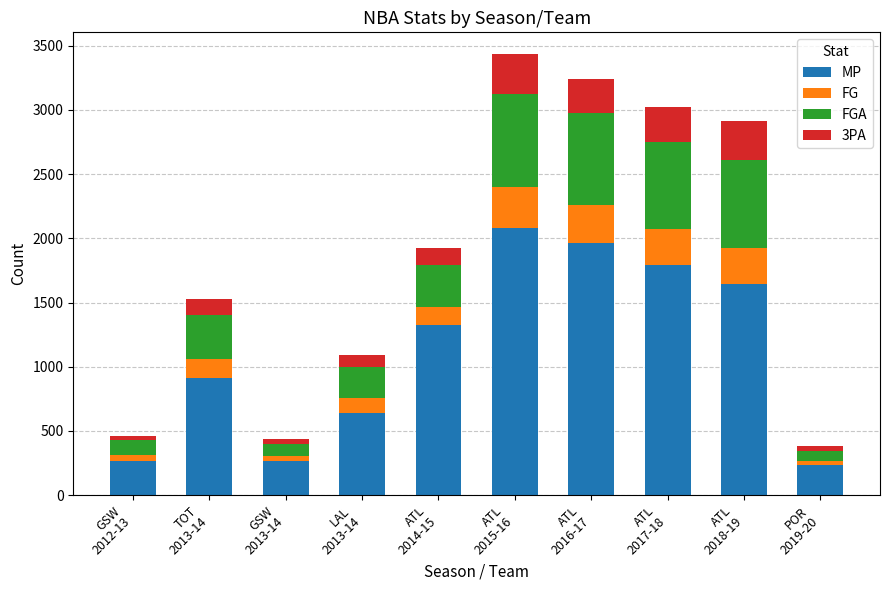

What is the highest value of the MP series?

2083